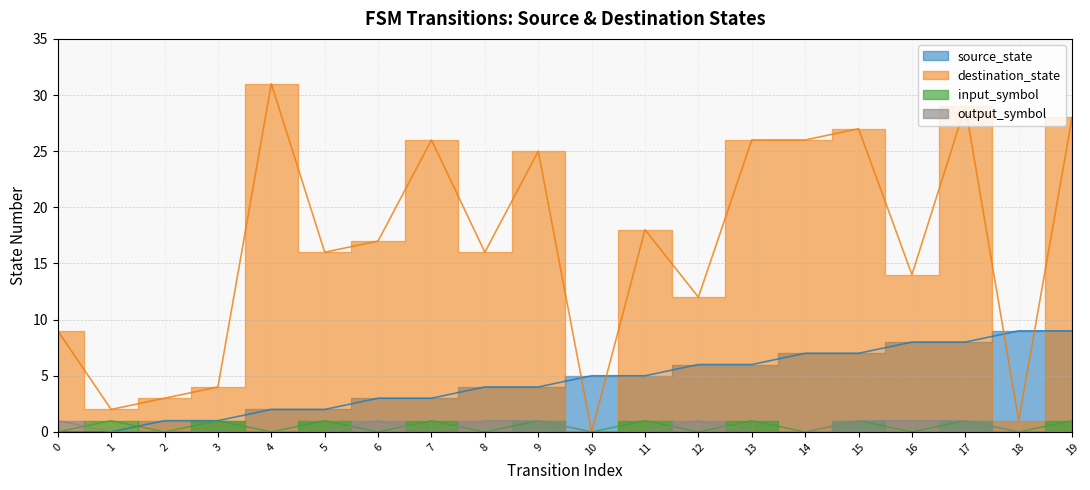

Is the value of destination_state at 14 greater than the value of input_symbol at 6?

Yes